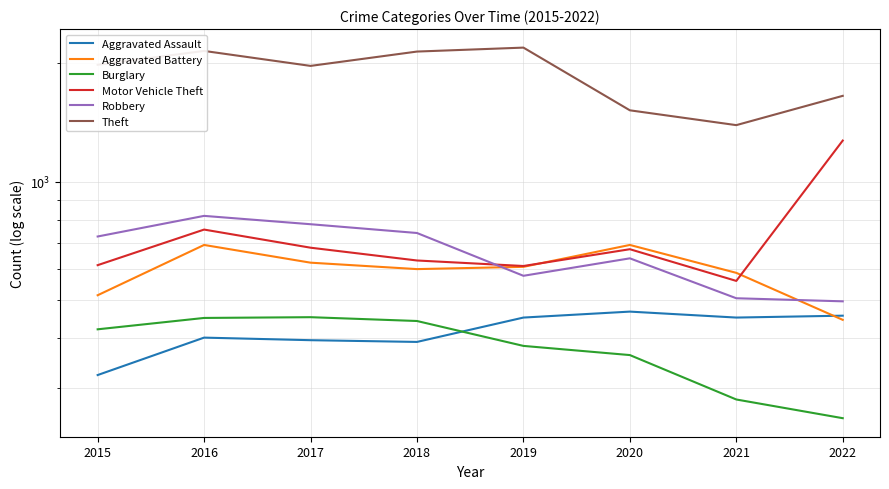

What is the difference between the Burglary values at 2019 and 2018?

60